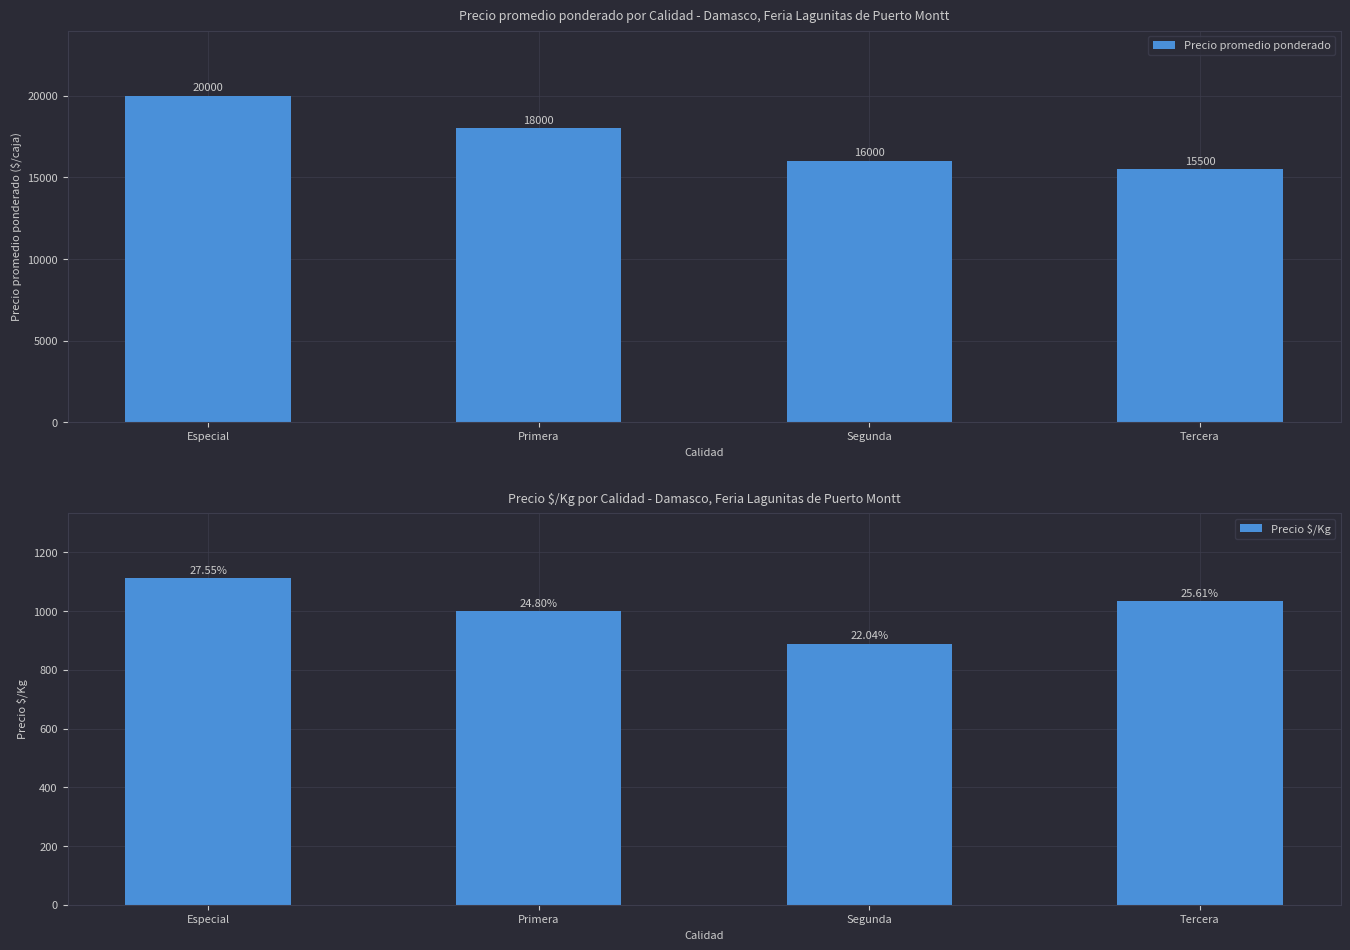

True or false: Precio $/Kg has a value of 1111 at Especial.

True